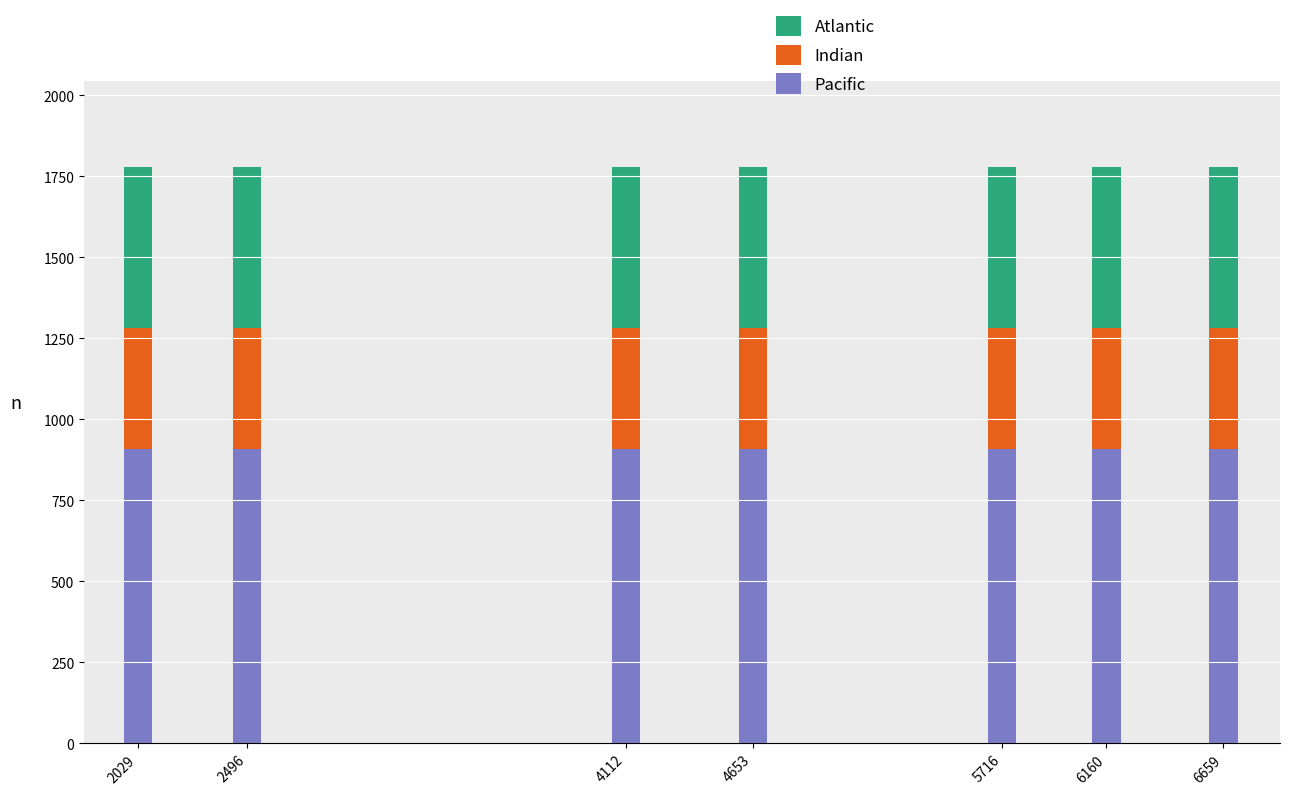

What is the total value across all series at 2496?

1779.0